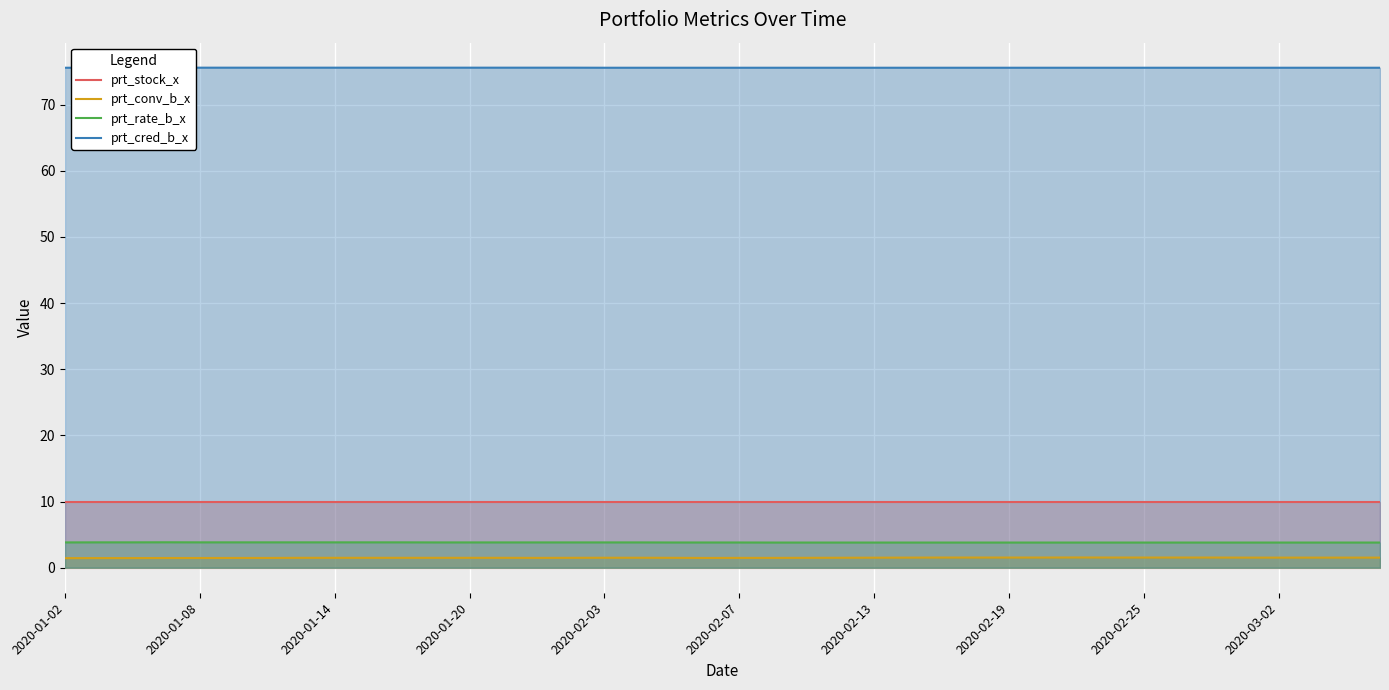

True or false: prt_stock_x has a value of 10.0 at 2020-02-25.

True